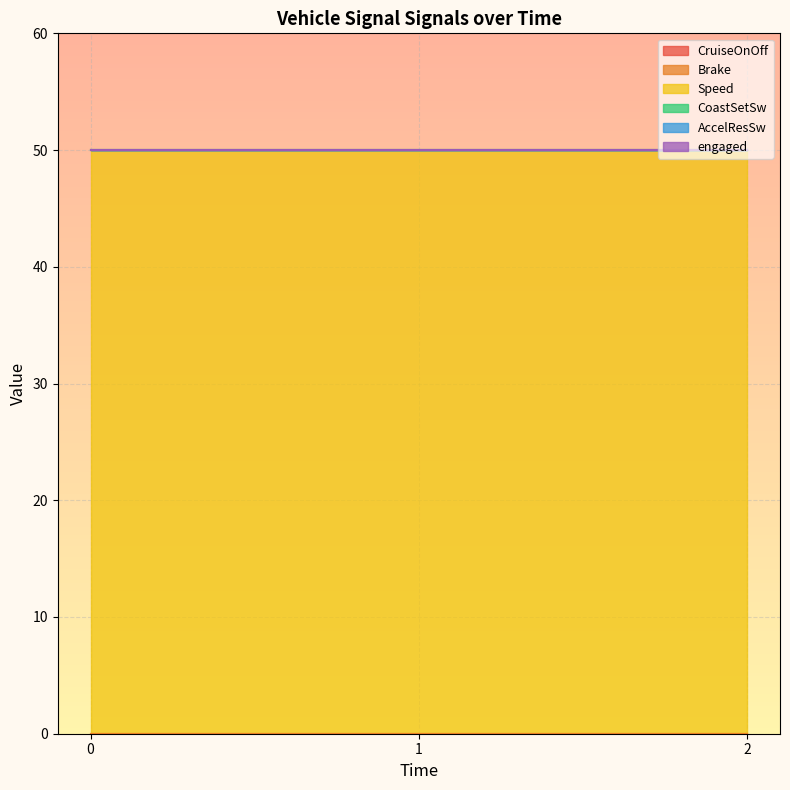

Reading right to left, what are all the values shown in this chart?

CruiseOnOff: 0	0	0
Brake: 0	0	0
Speed: 50	50	50
CoastSetSw: 0	0	0
AccelResSw: 0	0	0
engaged: 0	0	0